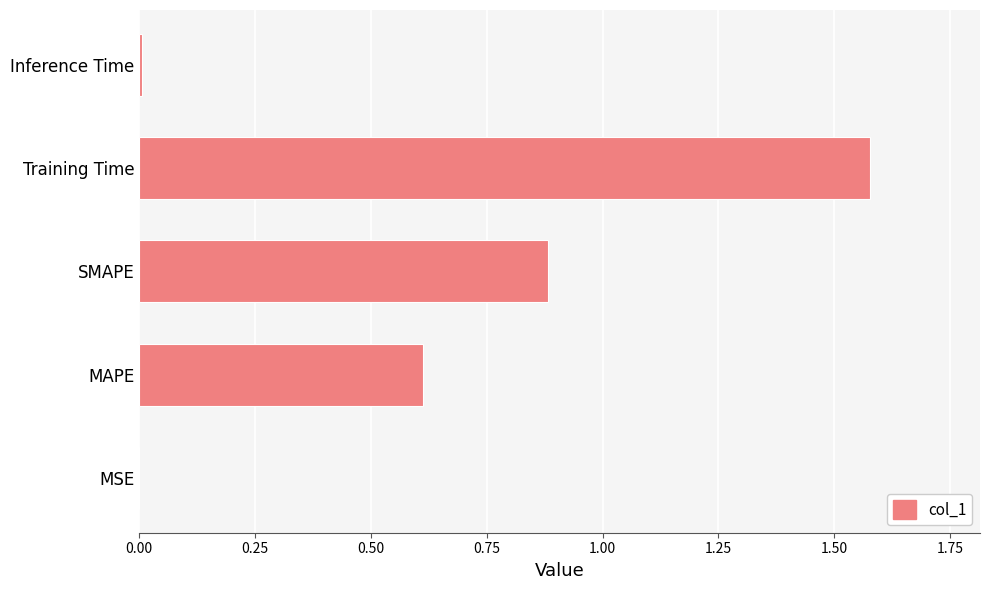

Which label corresponds to the largest value in the chart?

Training Time